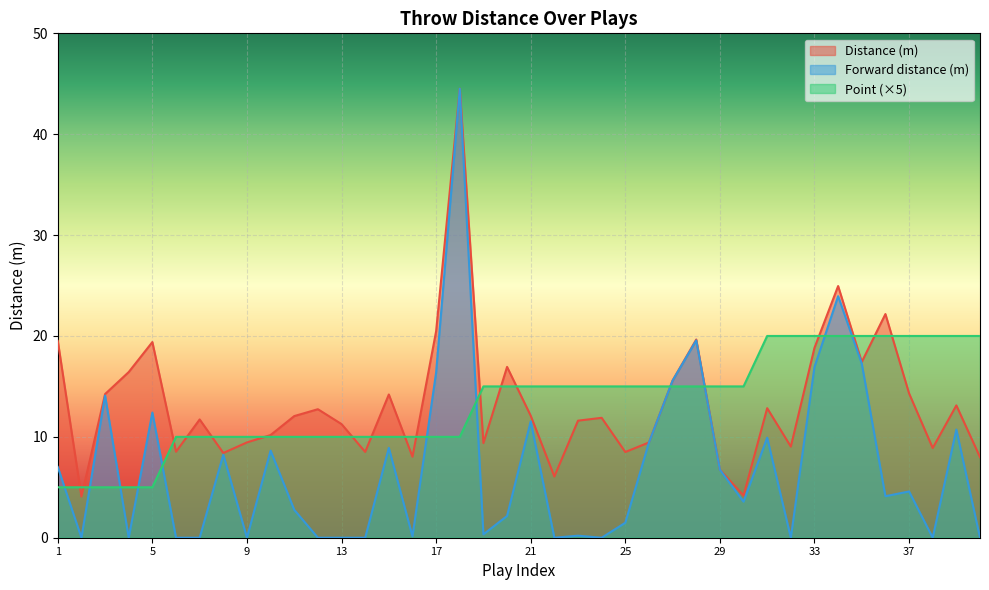

Where do Distance (m) and Point first cross each other?

1 and 2